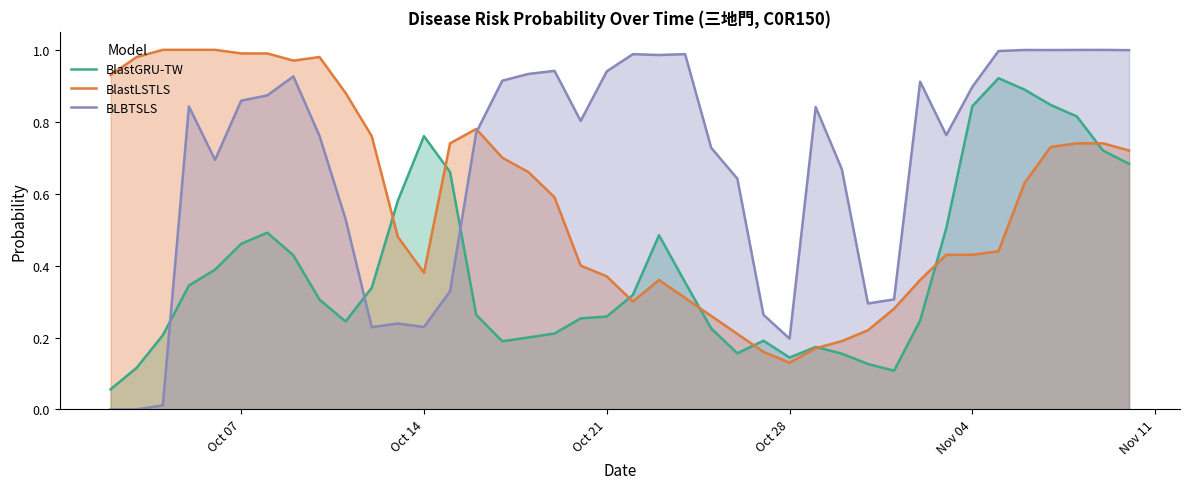

Which series has the largest total across all categories?

BLBTSLS